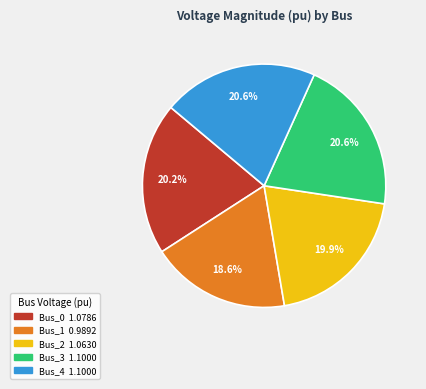

What is the ratio of the value at Bus_4 to the value at Bus_3?

1.0